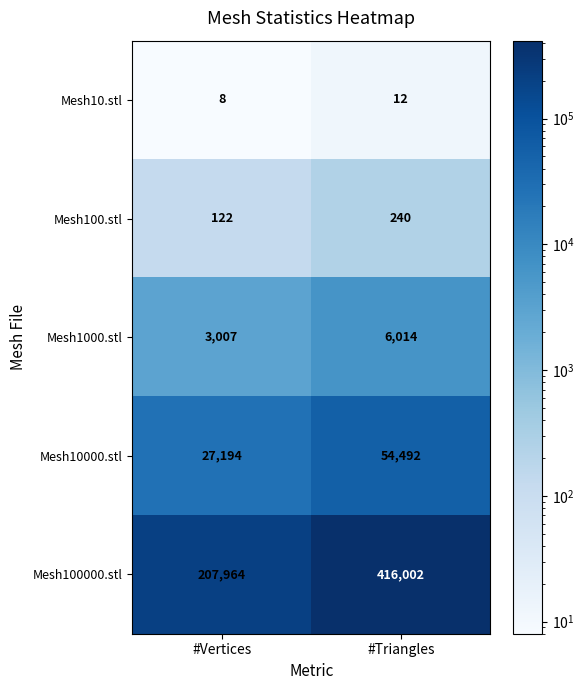

Reading right to left, what are all the values shown in this chart?

Mesh10.stl: 12	8
Mesh100.stl: 240	122
Mesh1000.stl: 6014	3007
Mesh10000.stl: 54492	27194
Mesh100000.stl: 416002	207964